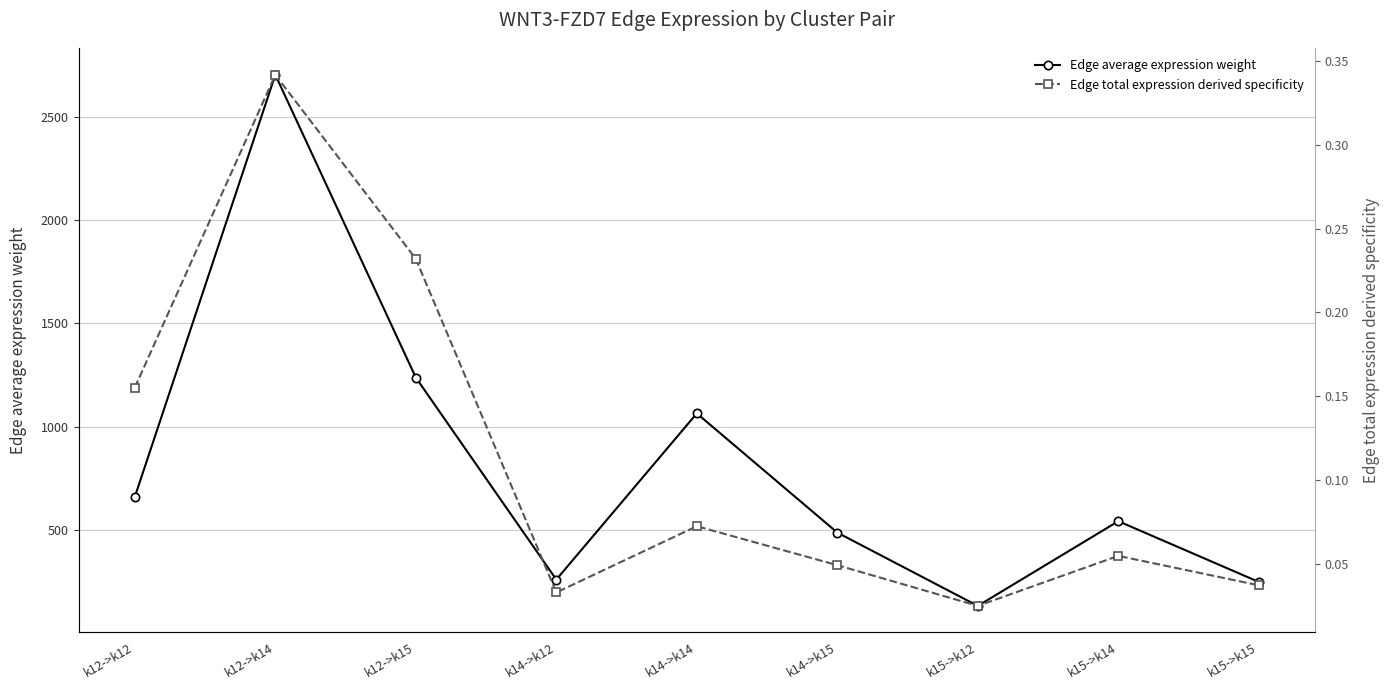

Which label corresponds to the smallest value in the chart?

k15->k12